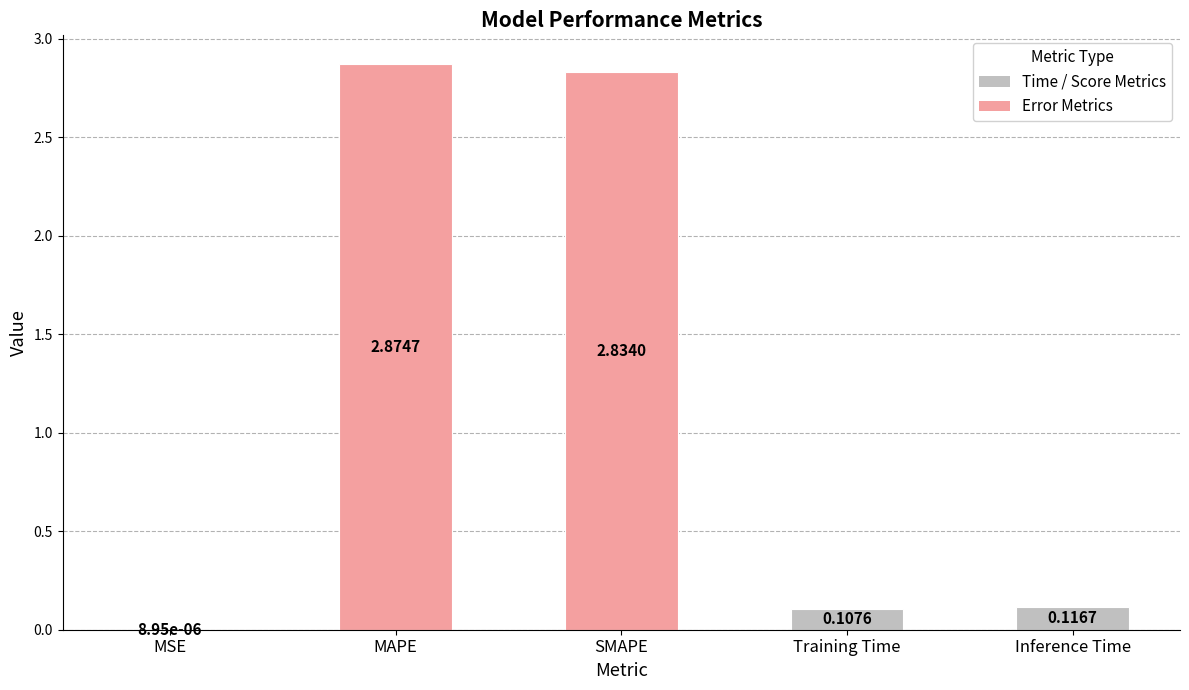

Are the bars horizontal?

No